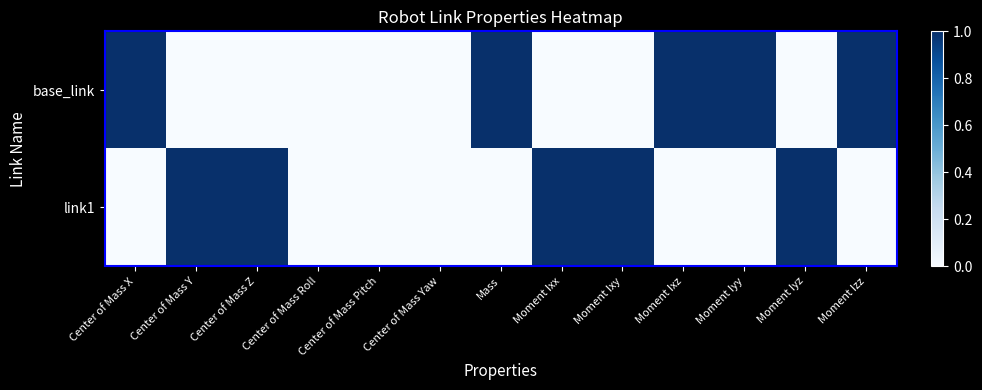

Reading left to right, what are all the values shown in this chart?

base_link: Center of Mass X=1	Center of Mass Y=0	Center of Mass Z=0	Center of Mass Roll=0	Center of Mass Pitch=0	Center of Mass Yaw=0	Mass=1	Moment Ixx=0	Moment Ixy=0	Moment Ixz=1	Moment Iyy=1	Moment Iyz=0	Moment Izz=1
link1: Center of Mass X=0	Center of Mass Y=1	Center of Mass Z=1	Center of Mass Roll=0	Center of Mass Pitch=0	Center of Mass Yaw=0	Mass=0	Moment Ixx=1	Moment Ixy=1	Moment Ixz=0	Moment Iyy=0	Moment Iyz=1	Moment Izz=0